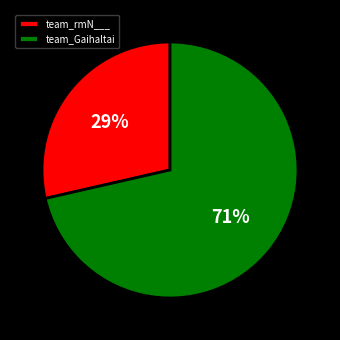

What percentage is the team_rmN___ slice, to the nearest percent?

29%